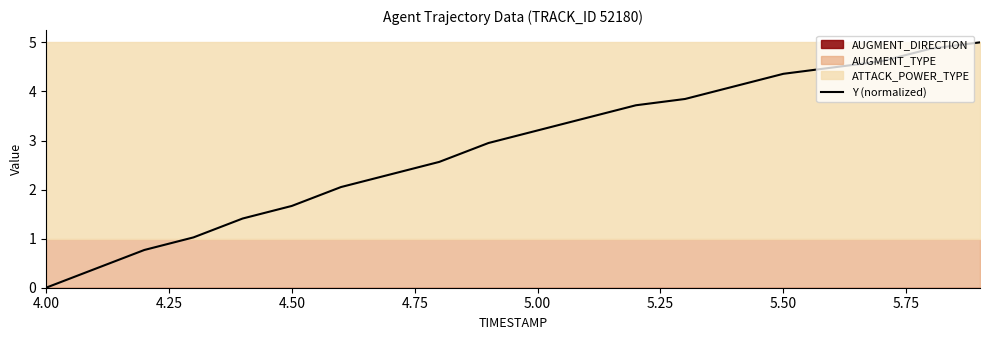

Is it true that Y (normalized) equals 2.4 at 4.50?

False